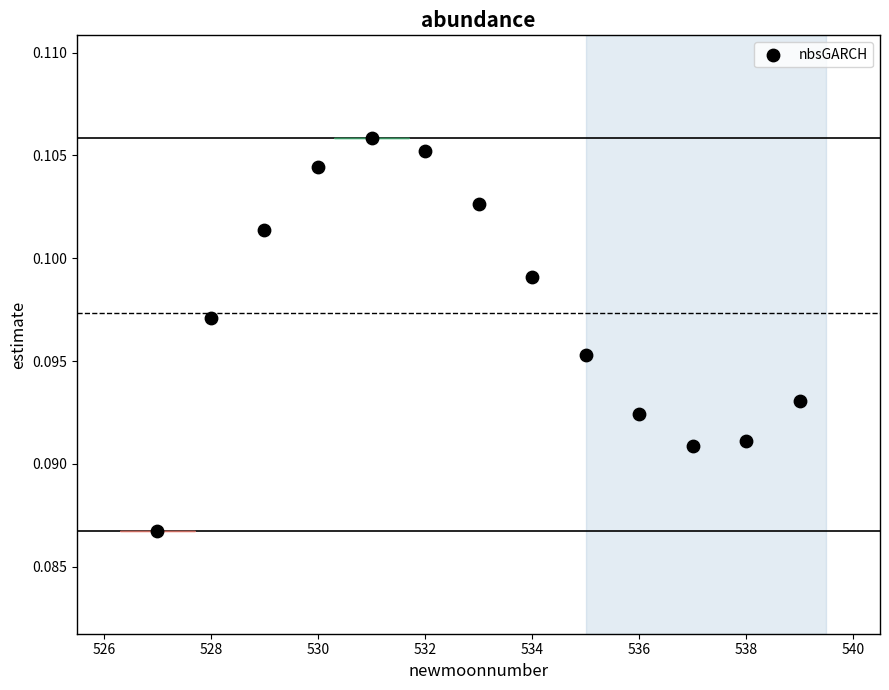

What is the range of X values (max minus min)?

12.0